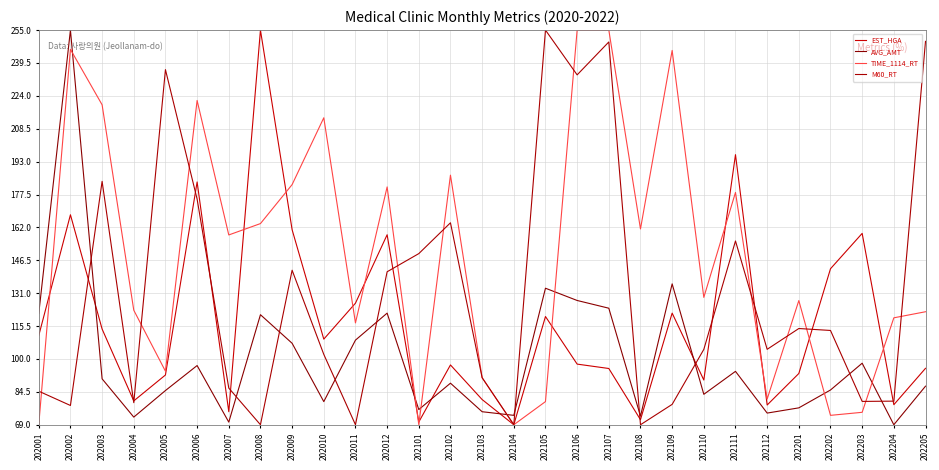

Between 202007 and 202102, which series saw the biggest shift?

M60_RT